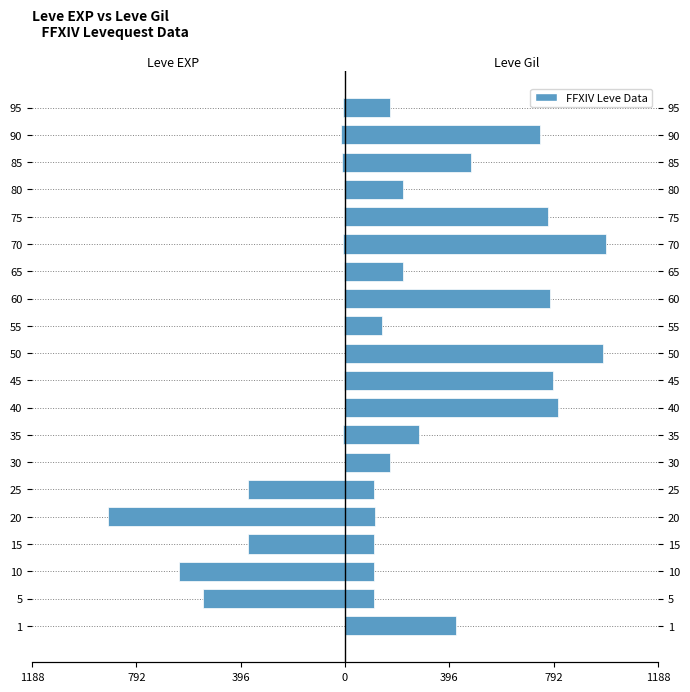

Which series has the largest total across all categories?

Leve Gil